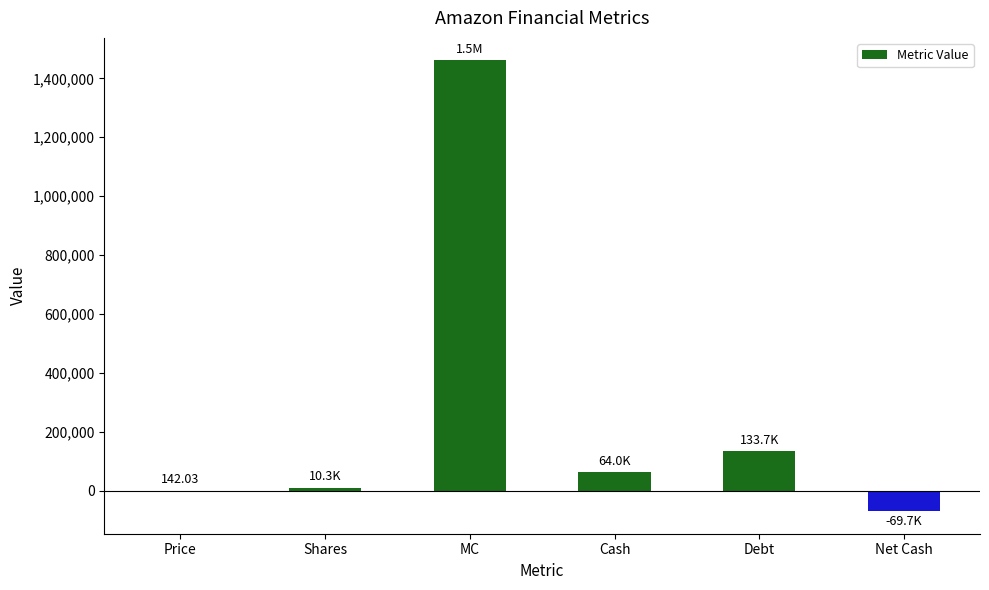

What is the difference between the values at Price and Cash?

63828.0